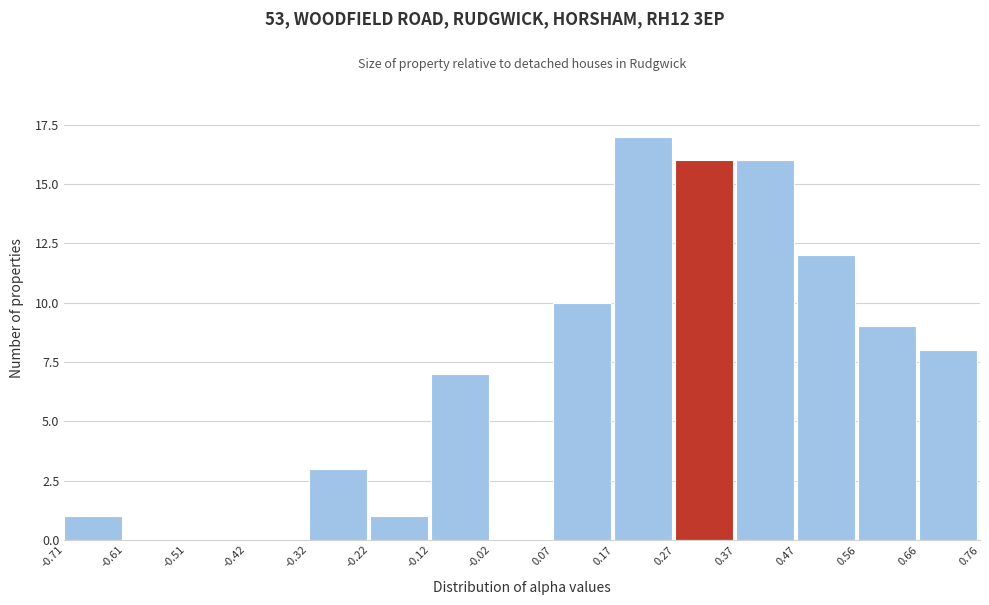

Which range on the x-axis has the tallest bar?

0.17 to 0.27